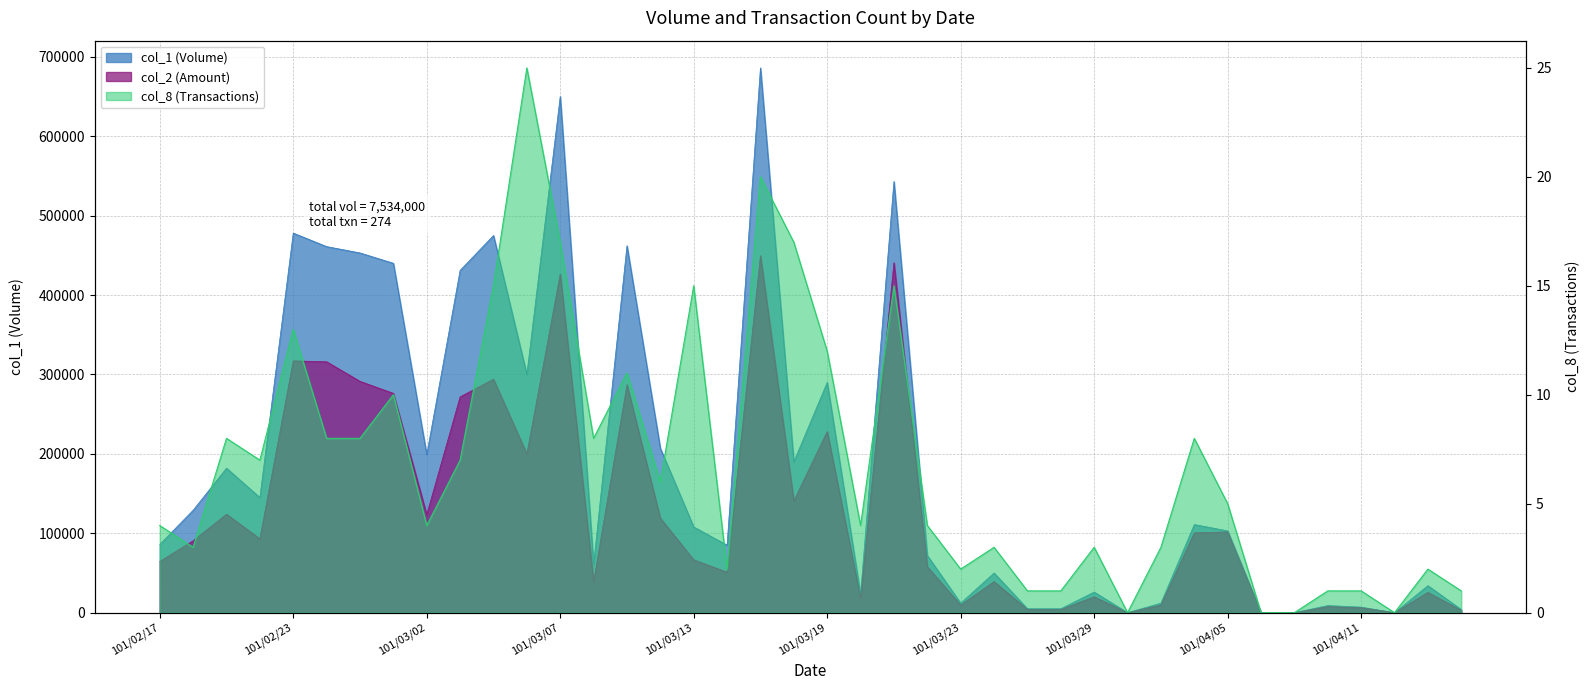

How many data points in col_8 are less than 5?

20